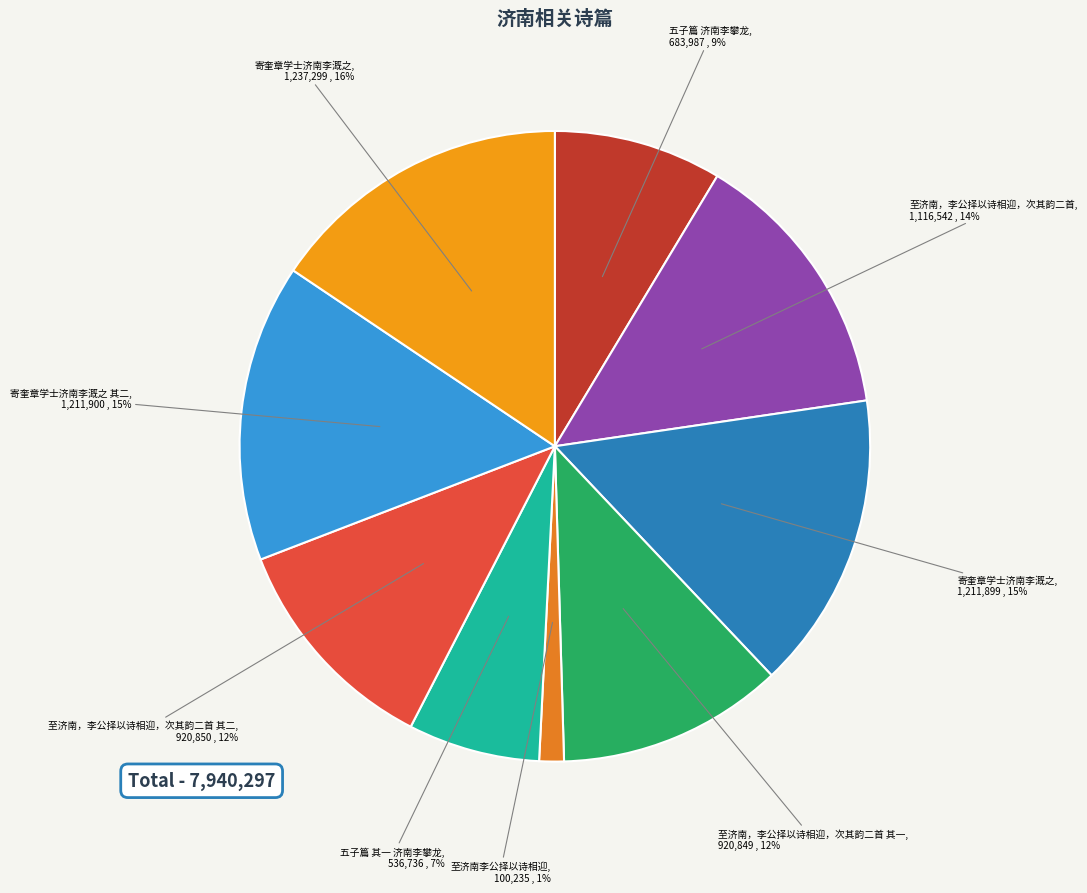

How many slices are in this pie chart?

9